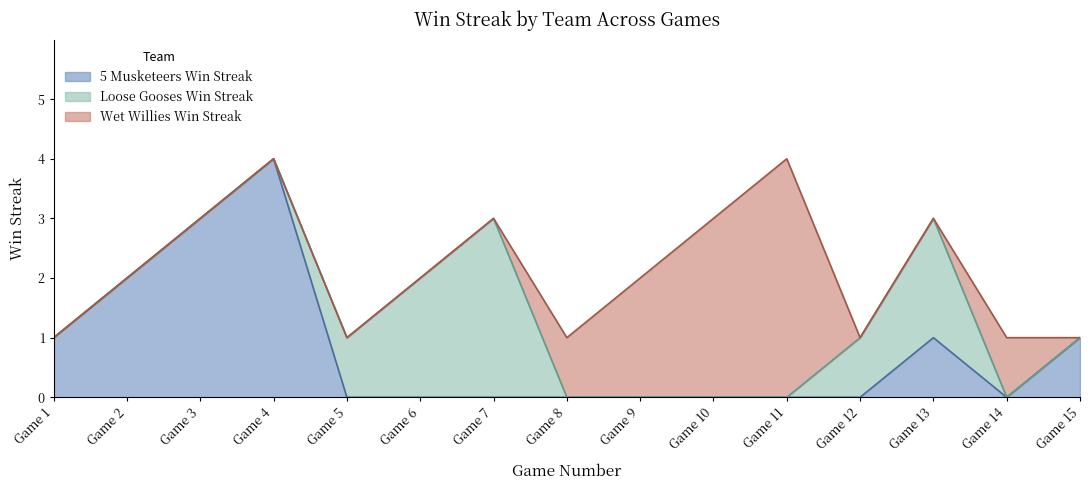

Reading left to right, what are all the values shown in this chart?

5 Musketeers Win Streak: Game 1=1	Game 2=2	Game 3=3	Game 4=4	Game 5=0	Game 6=0	Game 7=0	Game 8=0	Game 9=0	Game 10=0	Game 11=0	Game 12=0	Game 13=1	Game 14=0	Game 15=1
Loose Gooses Win Streak: Game 1=0	Game 2=0	Game 3=0	Game 4=0	Game 5=1	Game 6=2	Game 7=3	Game 8=0	Game 9=0	Game 10=0	Game 11=0	Game 12=1	Game 13=2	Game 14=0	Game 15=0
Wet Willies Win Streak: Game 1=0	Game 2=0	Game 3=0	Game 4=0	Game 5=0	Game 6=0	Game 7=0	Game 8=1	Game 9=2	Game 10=3	Game 11=4	Game 12=0	Game 13=0	Game 14=1	Game 15=0